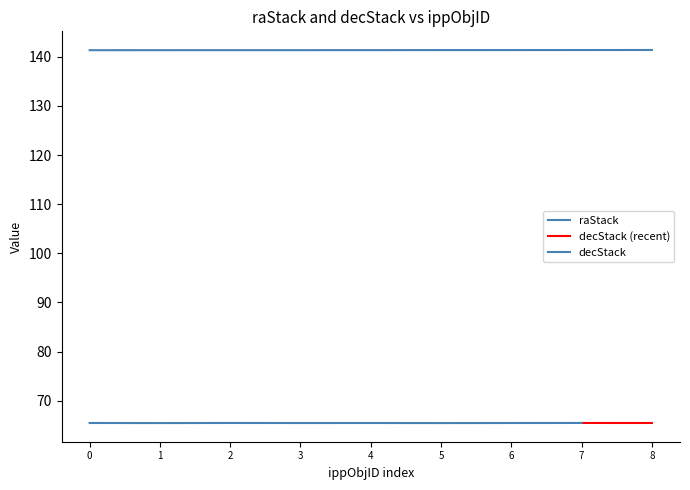

The raStack series shows 141.4 at 326705277397549. True or false?

True